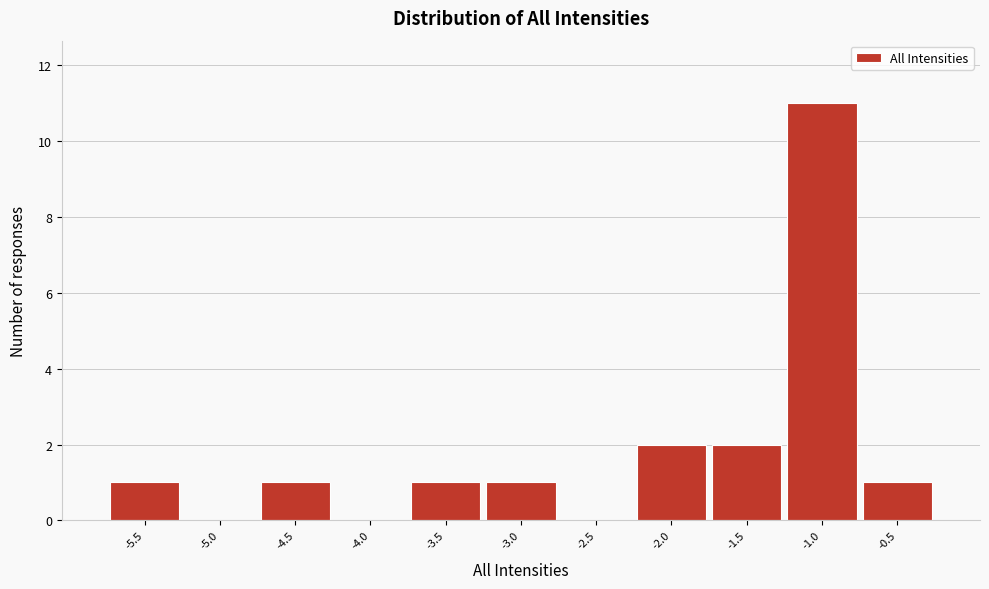

Reading left to right, list all the values displayed in this chart.

-5.5=1	-5.0=0	-4.5=1	-4.0=0	-3.5=1	-3.0=1	-2.5=0	-2.0=2	-1.5=2	-1.0=11	-0.5=1